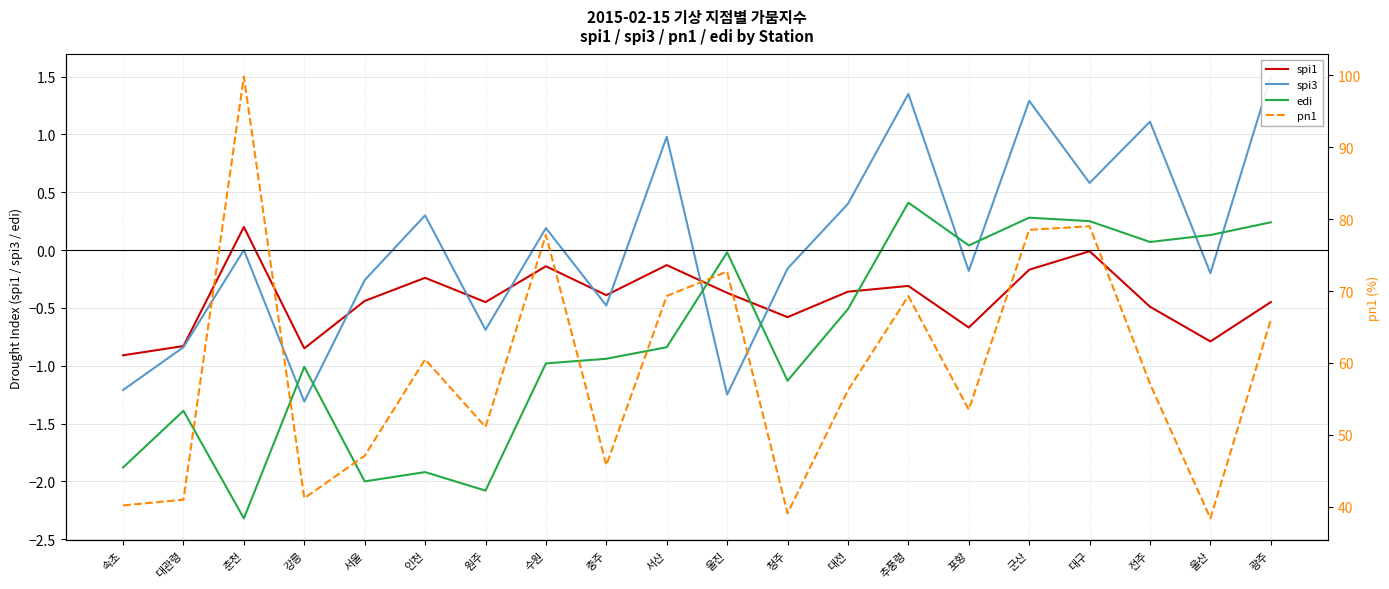

At which label does spi3 reach its minimum?

강릉